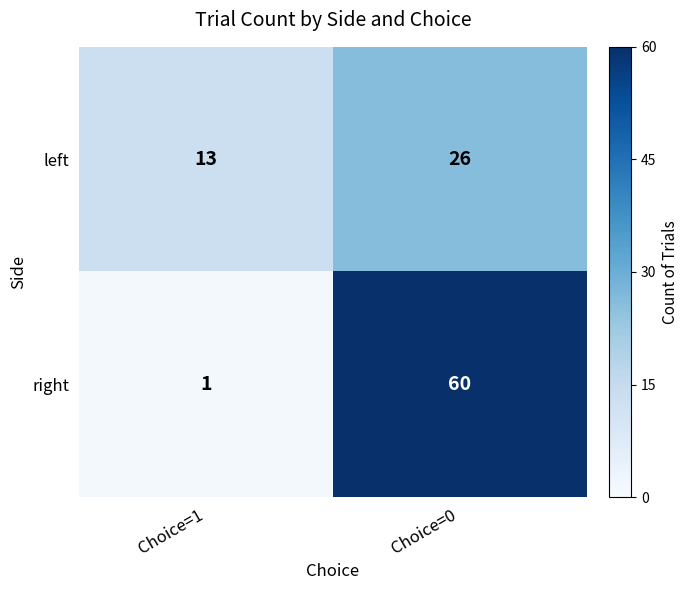

Rank the series by their average value, from highest to lowest.

right, left